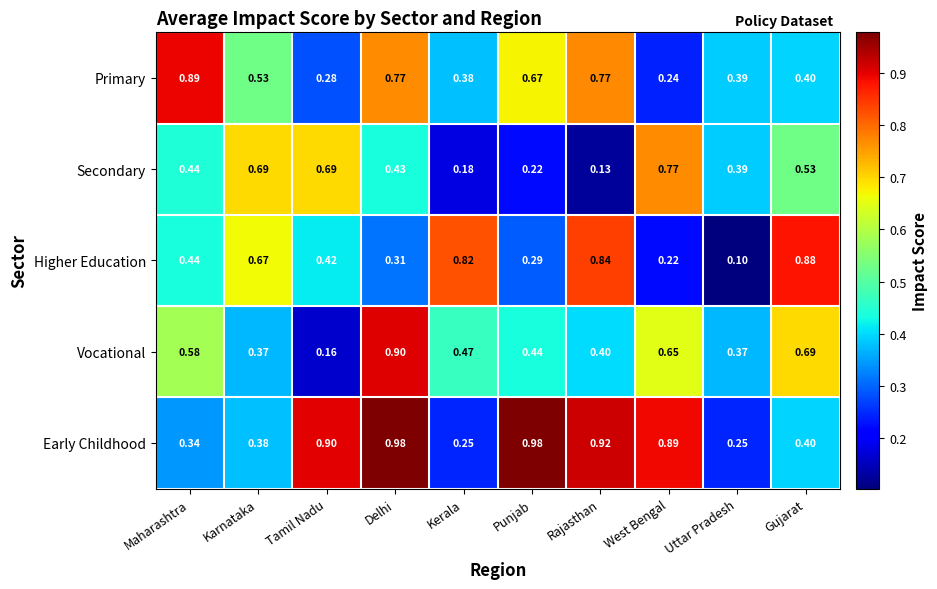

Which category has the lowest value across all series?

Uttar Pradesh